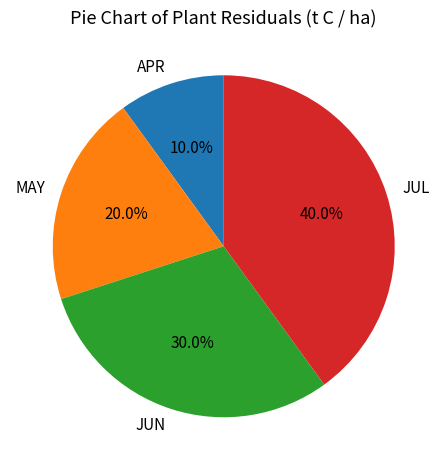

To the nearest percent, what is the difference between the largest and smallest slice percentages?

30%